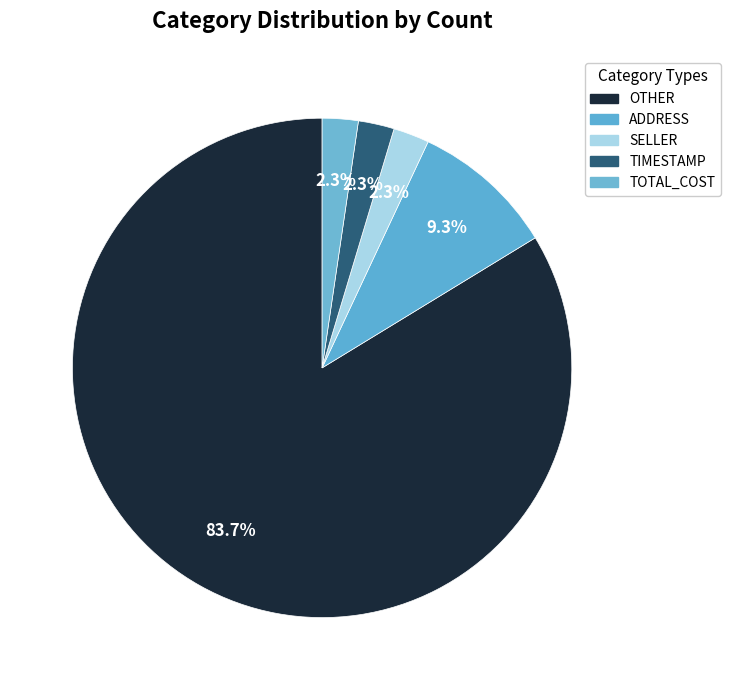

How much of the chart is everything except ADDRESS?

90.7%